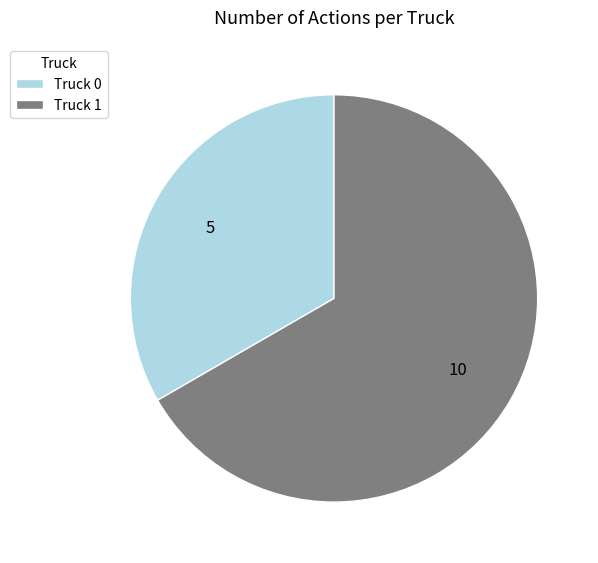

What is the ratio of the value at Truck 1 to the value at Truck 0?

2.0